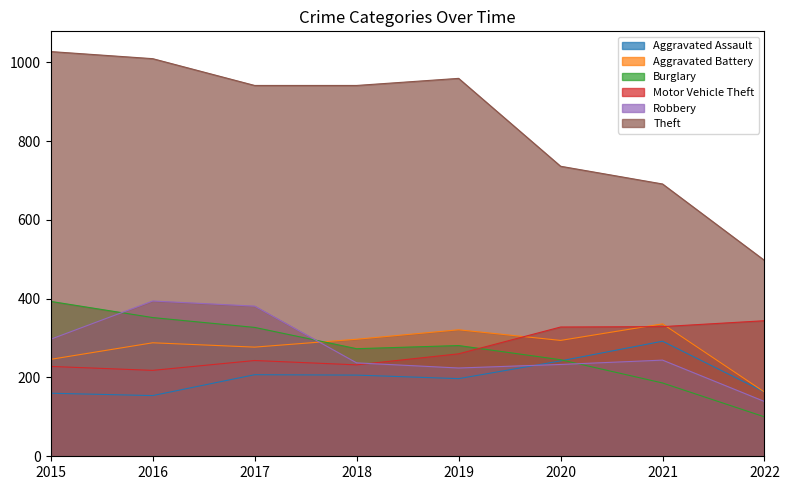

Reading left to right, transcribe all the data shown in this chart.

Aggravated Assault: 160	154	207	206	197	242	292	163
Aggravated Battery: 246	288	277	297	321	294	336	163
Burglary: 393	352	327	273	281	245	186	100
Motor Vehicle Theft: 228	218	243	232	260	328	329	344
Robbery: 297	394	381	237	224	233	244	139
Theft: 1027	1009	941	941	959	736	691	497